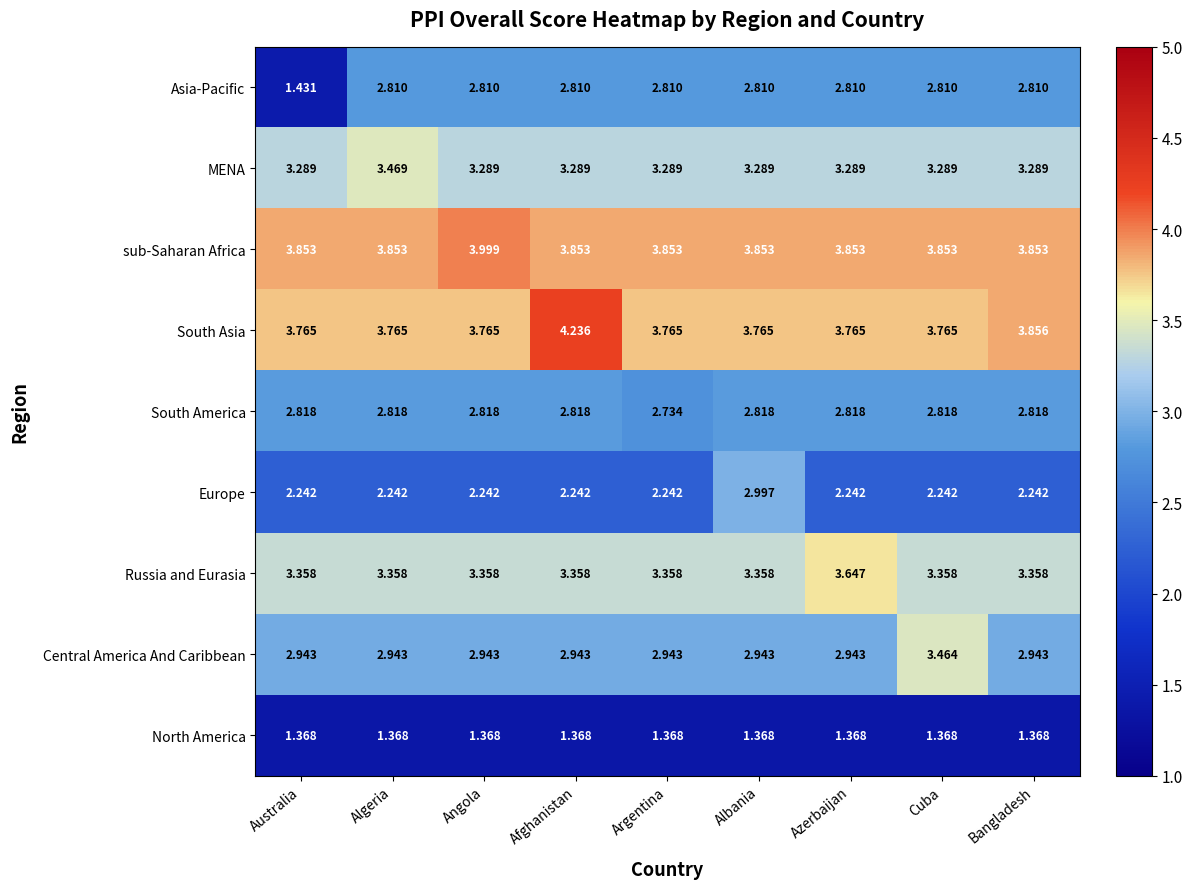

At how many categories does at least one series exceed 2?

9